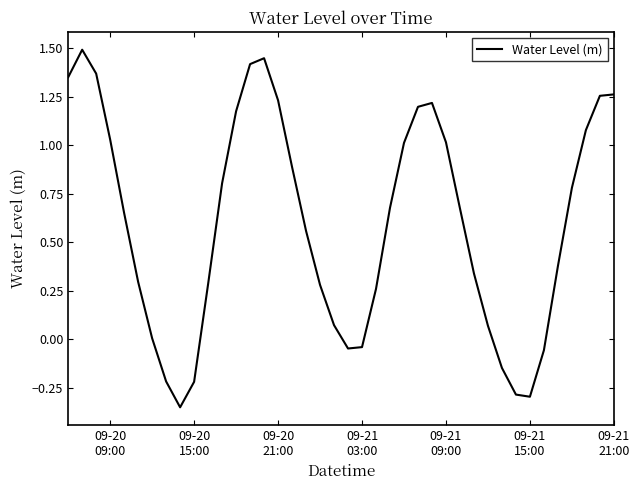

What is the difference between the maximum and minimum values?

1.8